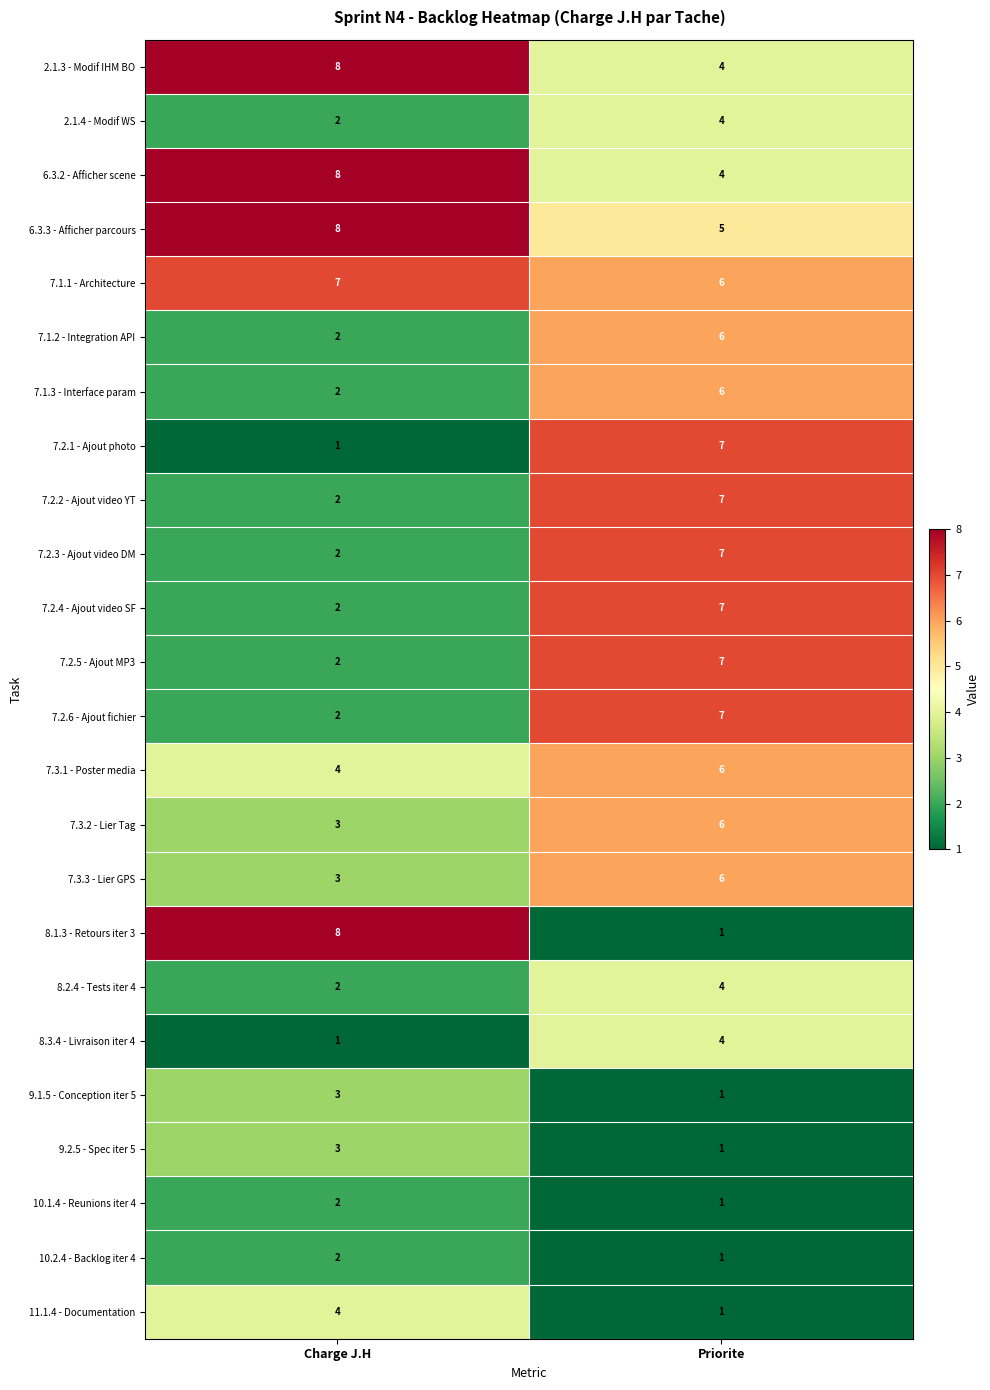

What is the sum of all 6.3.3 - Afficher parcours values?

13